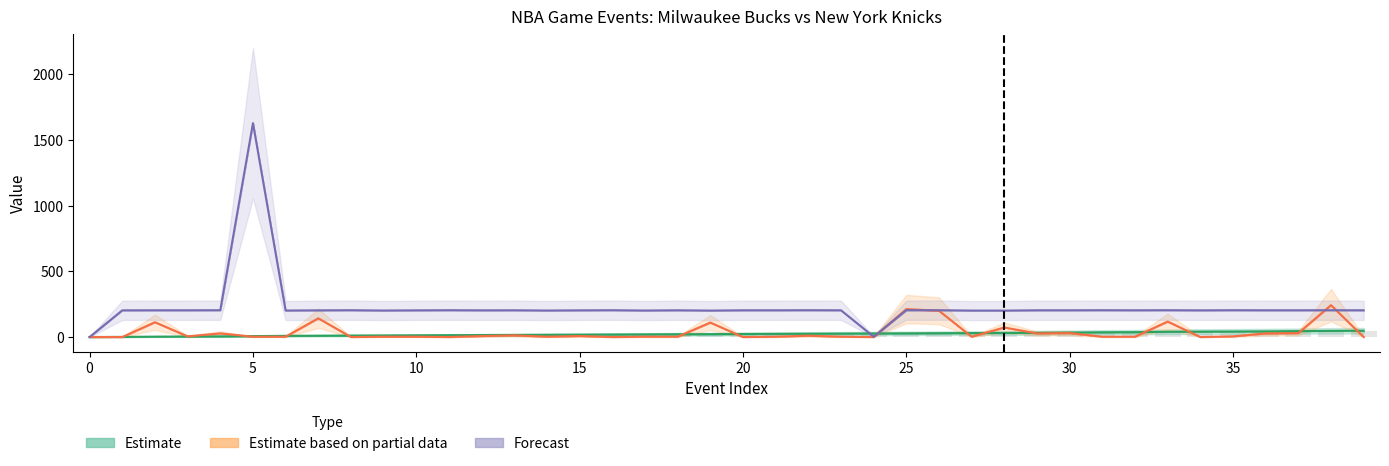

At which label does Estimate based on partial data reach its peak?

38